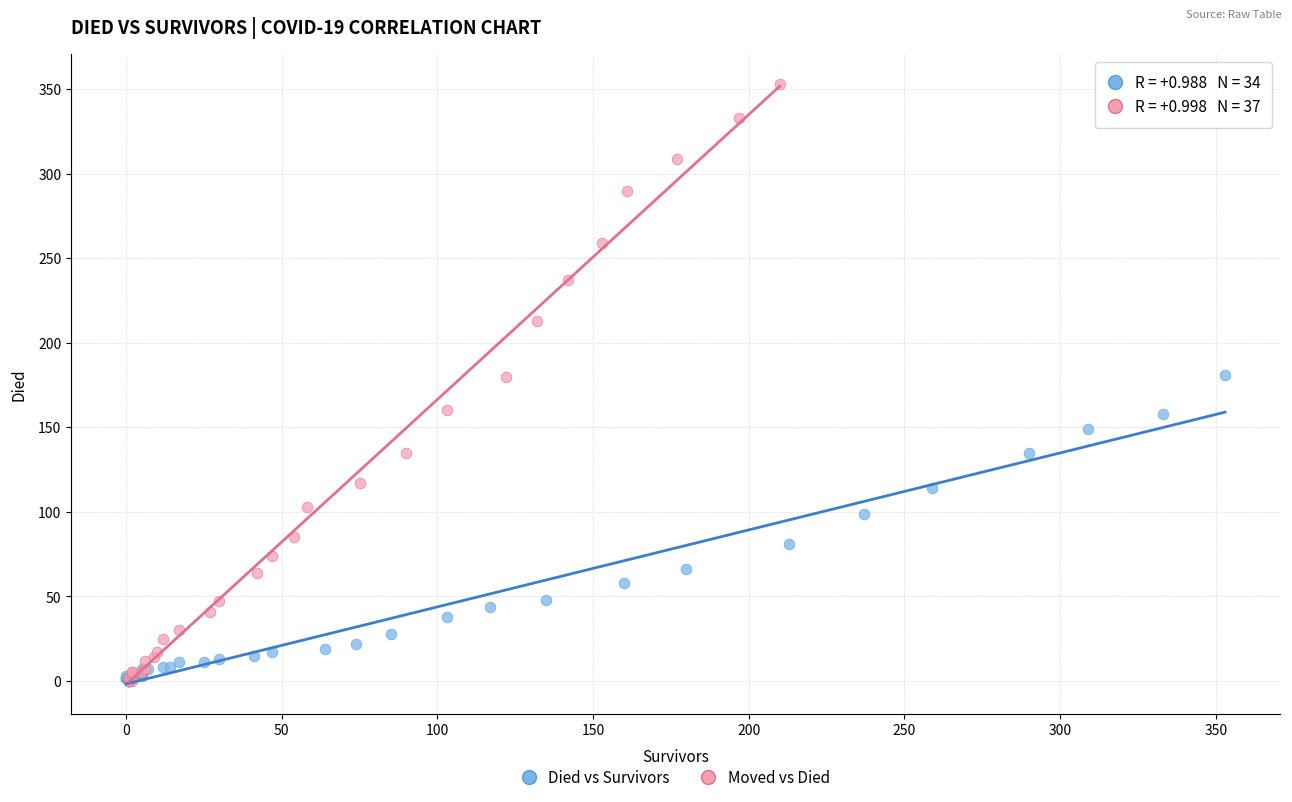

Which series contains the highest Y value?

Moved vs Died